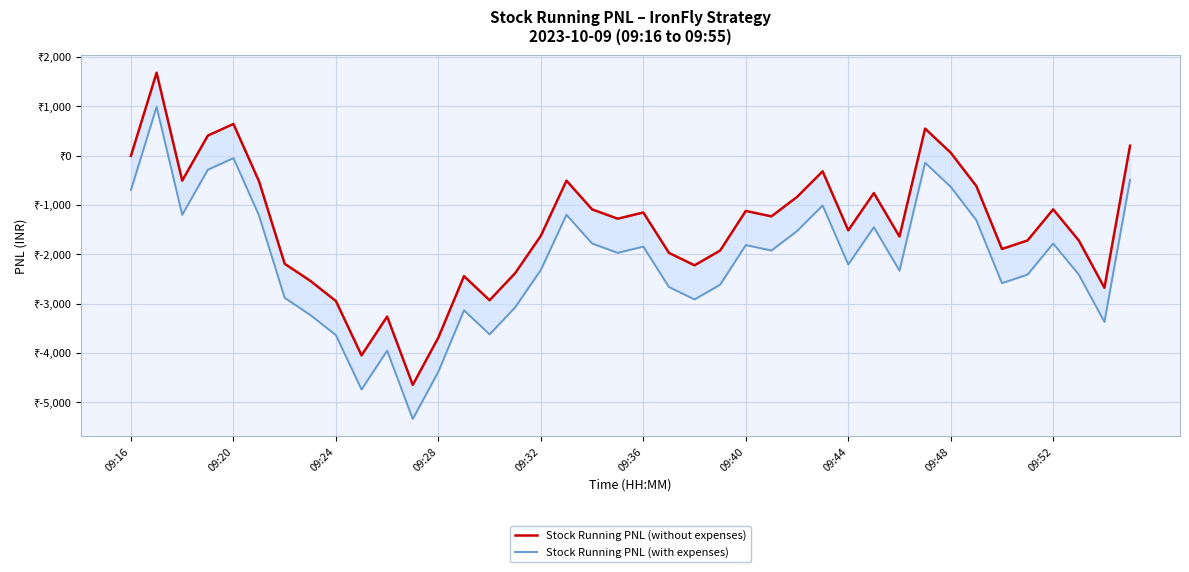

Is this an area chart (filled region under the line)?

No